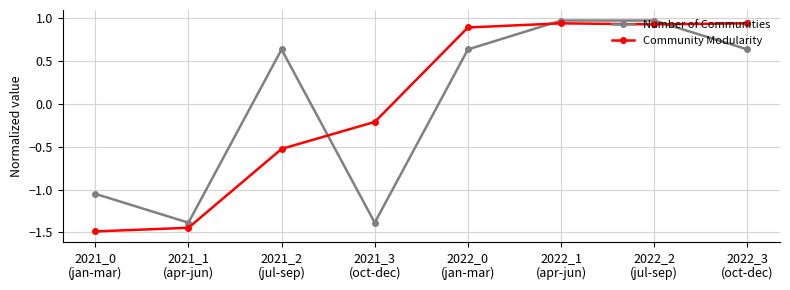

After their last crossing, which series has the higher values: Number of Communities or Community Modularity?

Community Modularity